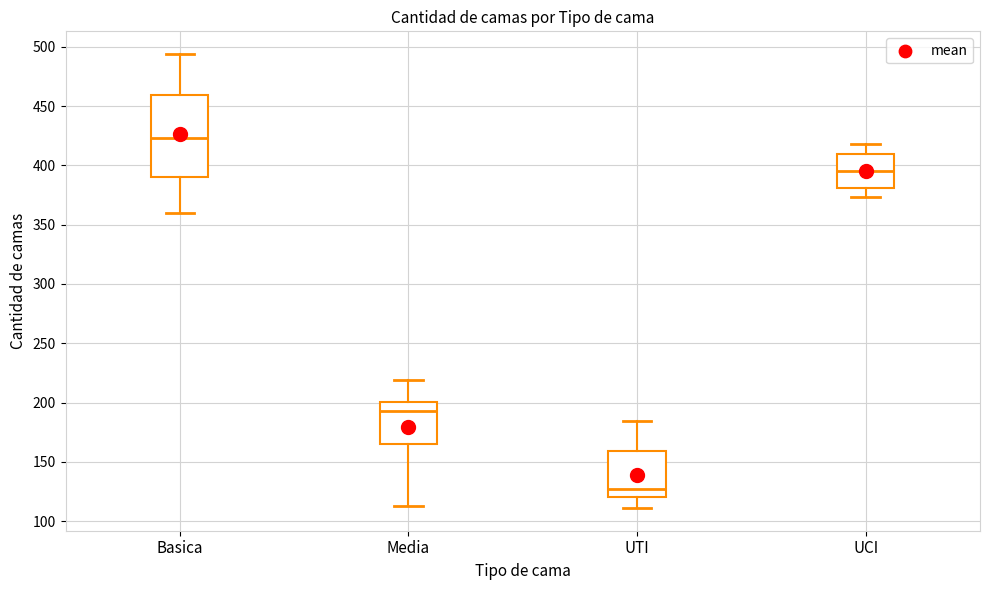

Where does the median line of the box for Basica sit on the y-axis? The values are not printed on the chart, so give them approximately, as read against the axis.

425